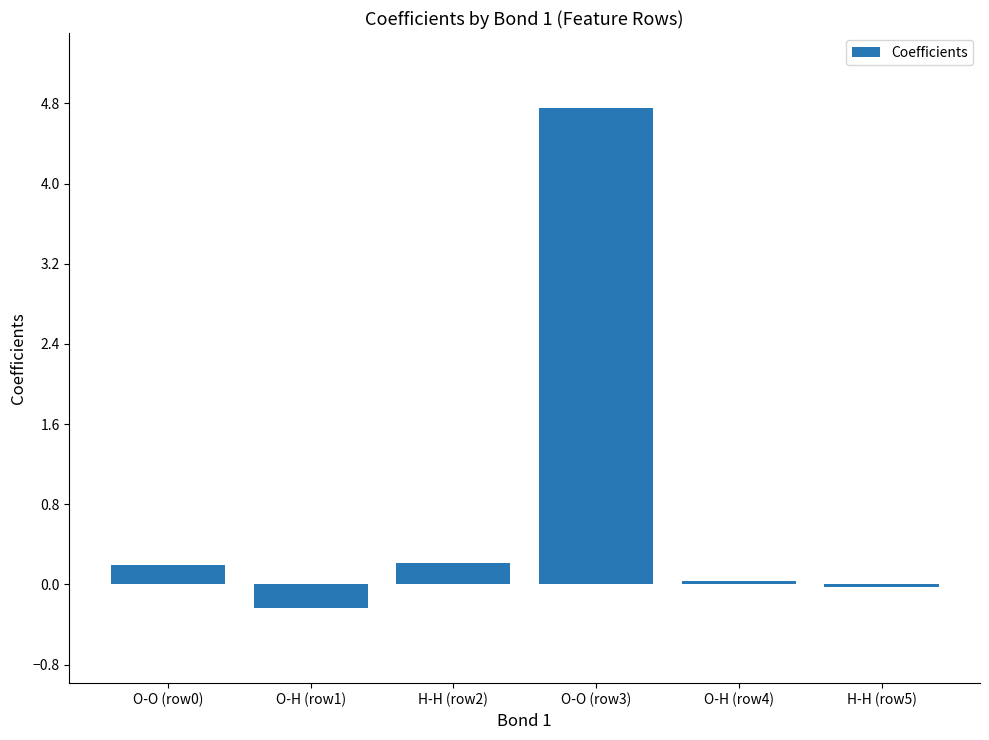

What is the change in value from H-H (row2) to H-H (row5)?

-0.2